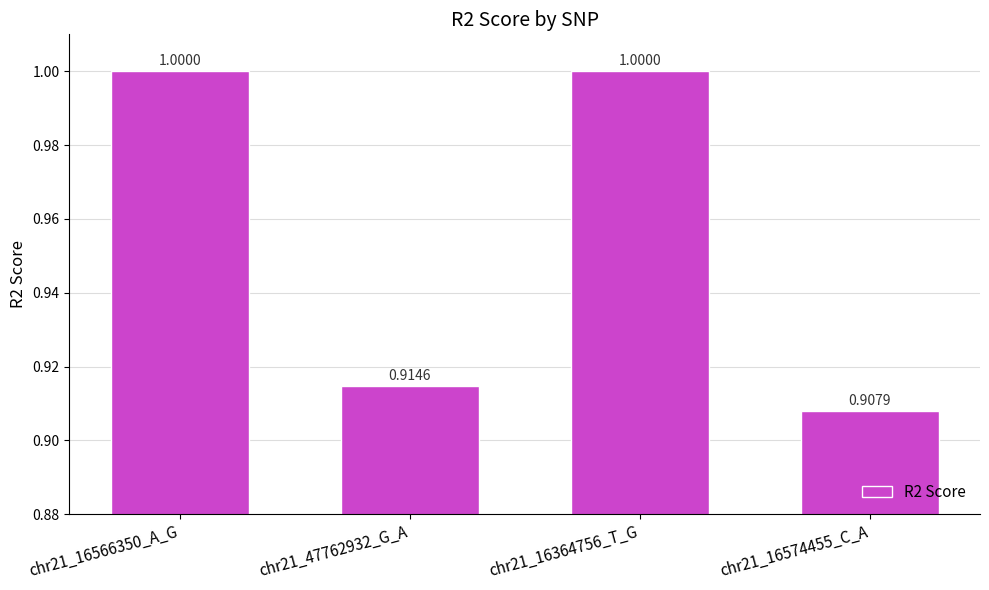

Which category has the lowest value across all series?

chr21_16574455_C_A